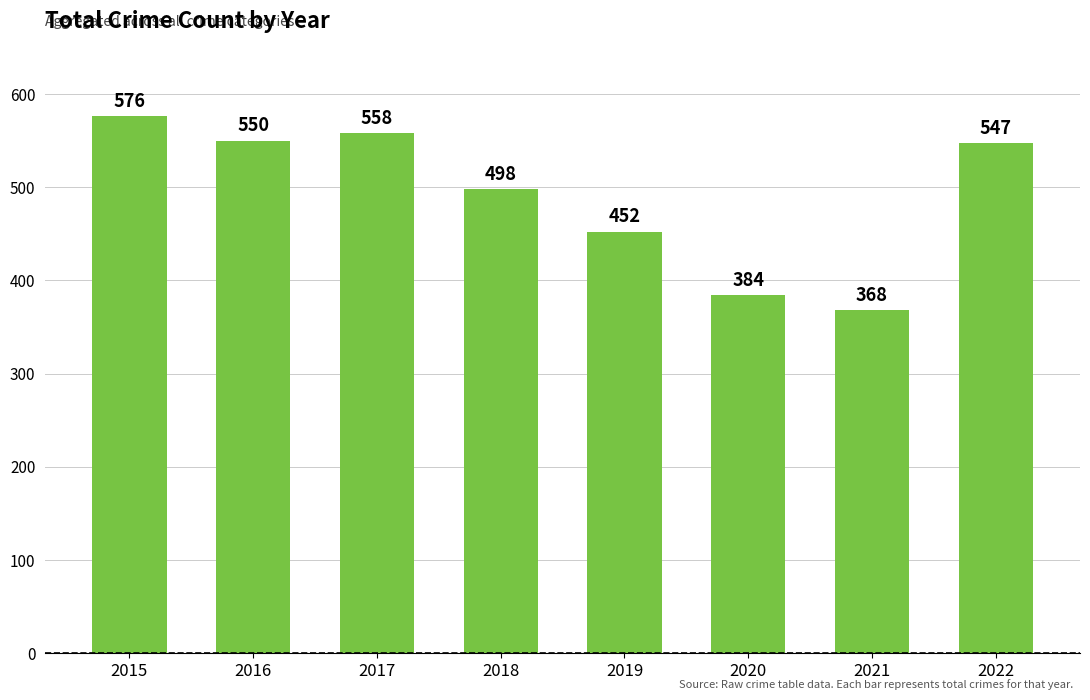

At which label does the data first exceed 547?

2015